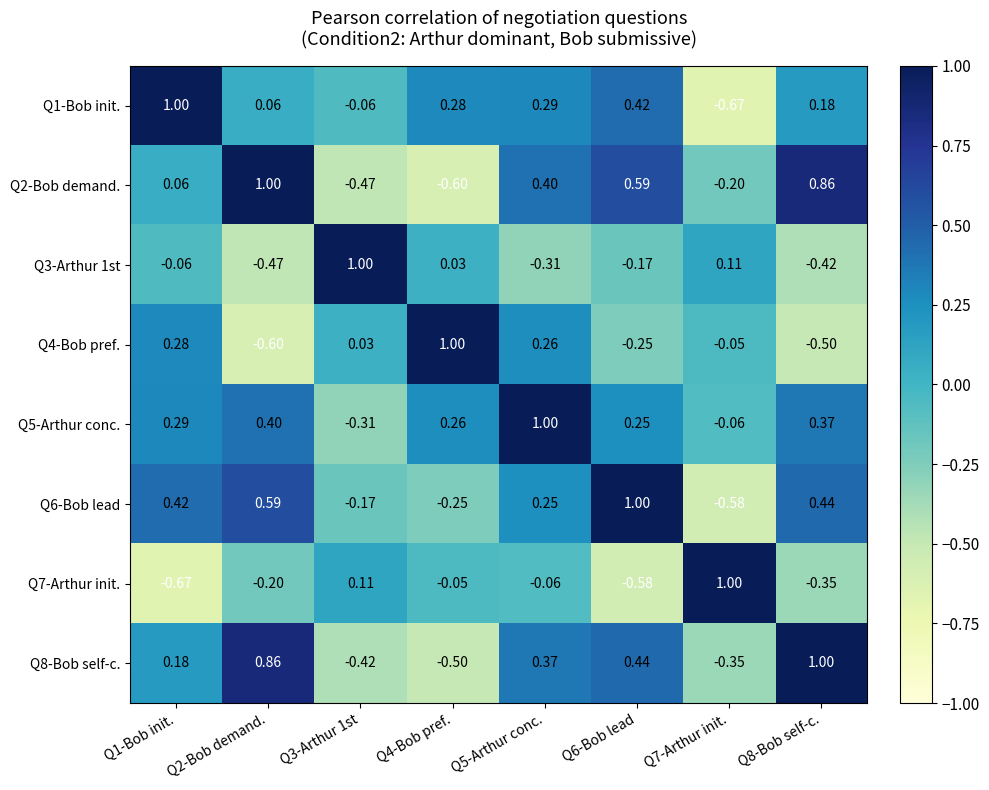

Is the value of Q2-Bob demand. at Q4-Bob pref. greater than the value of Q7-Arthur init. at Q4-Bob pref.?

No